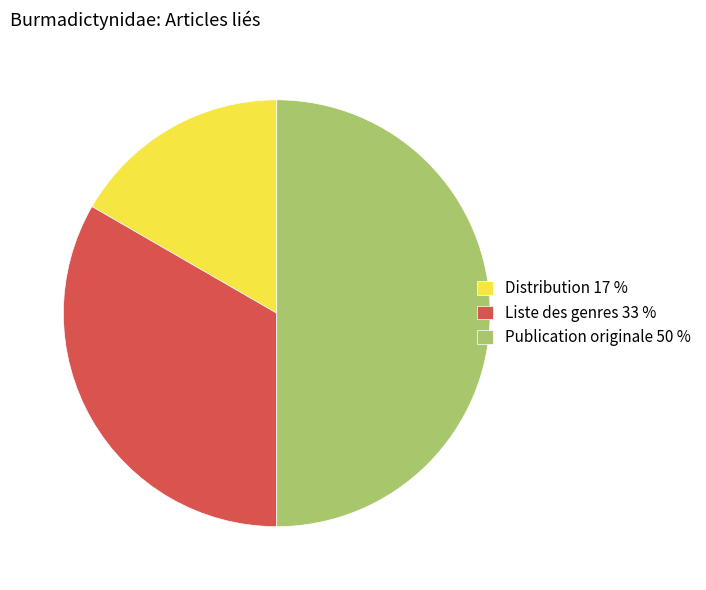

Is it true that Liste des genres is 20% of the pie?

False